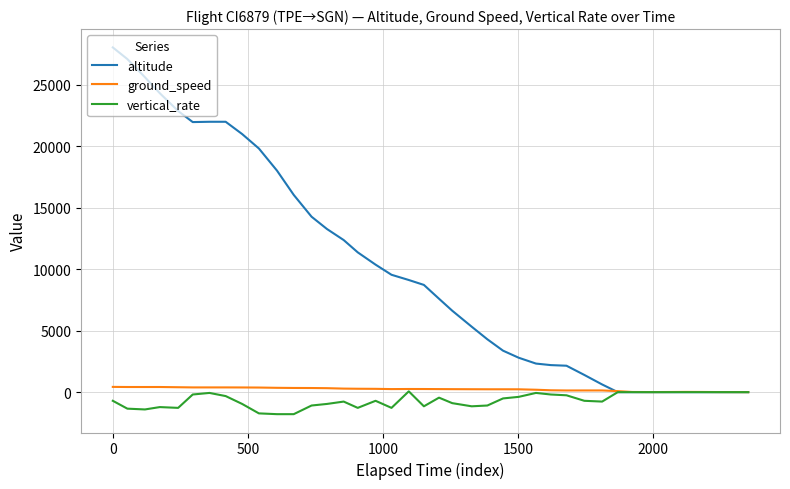

Which series has the largest total across all categories?

altitude